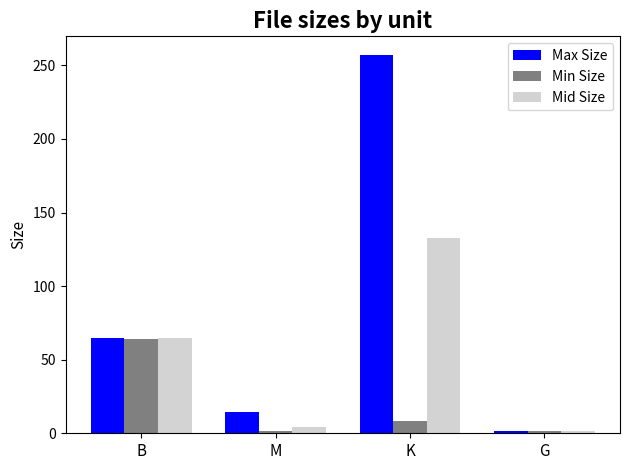

List the series in order of their overall mean, highest first.

Max Size, Mid Size, Min Size